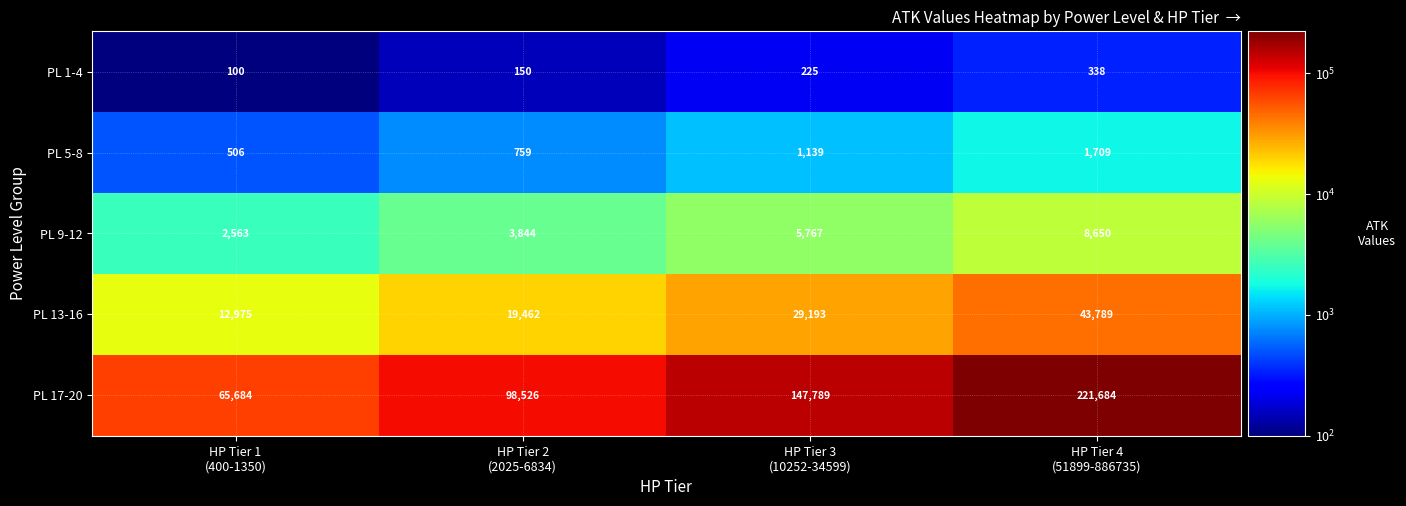

Which series has the largest range (max minus min)?

PL 17-20